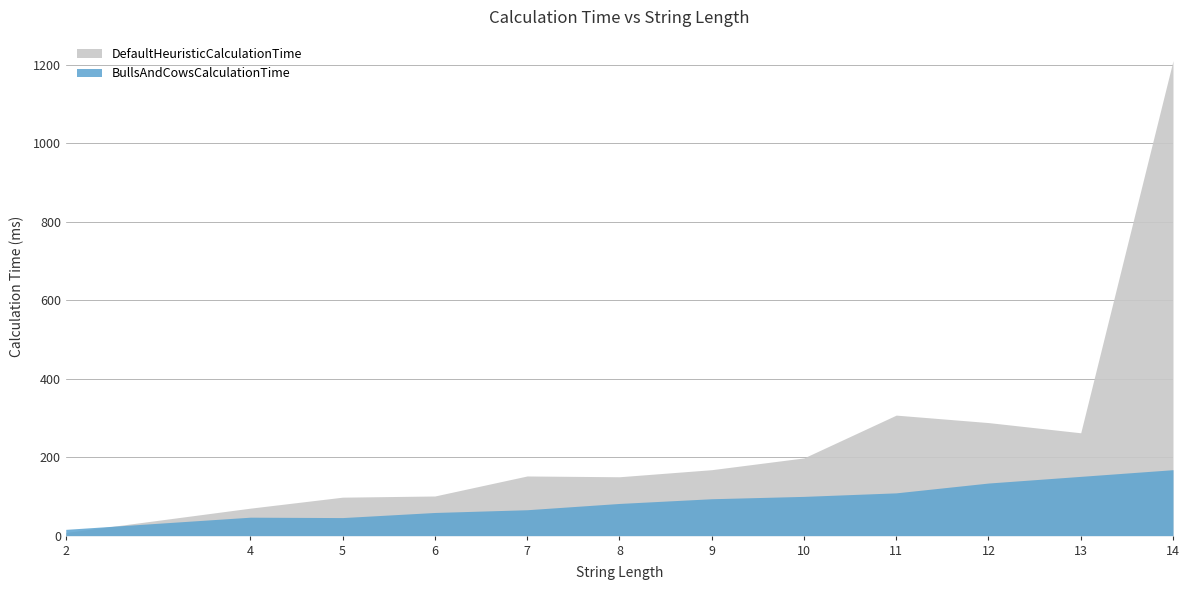

Where is the first local minimum for BullsAndCowsCalculationTime?

5